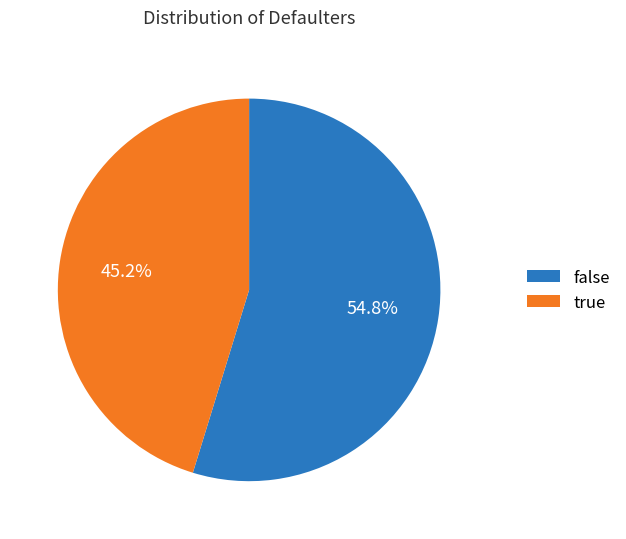

Which has a higher value, false or true?

false